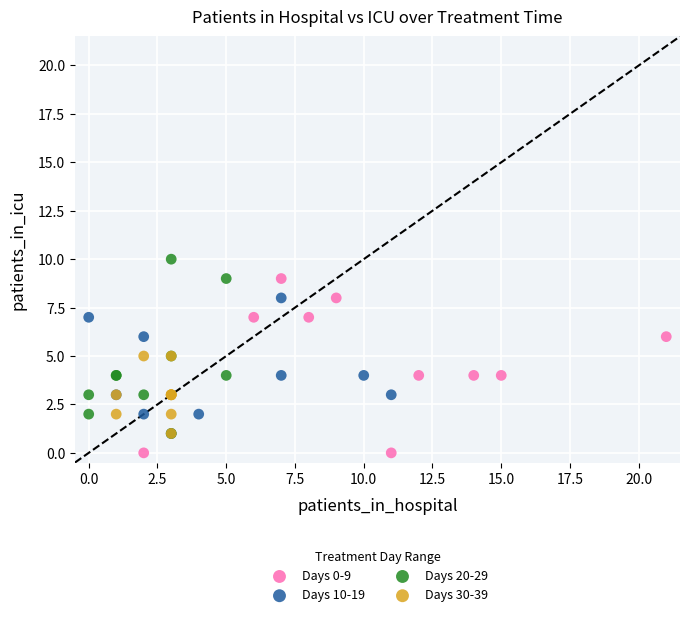

Which series reaches the minimum Y coordinate?

Days 0-9